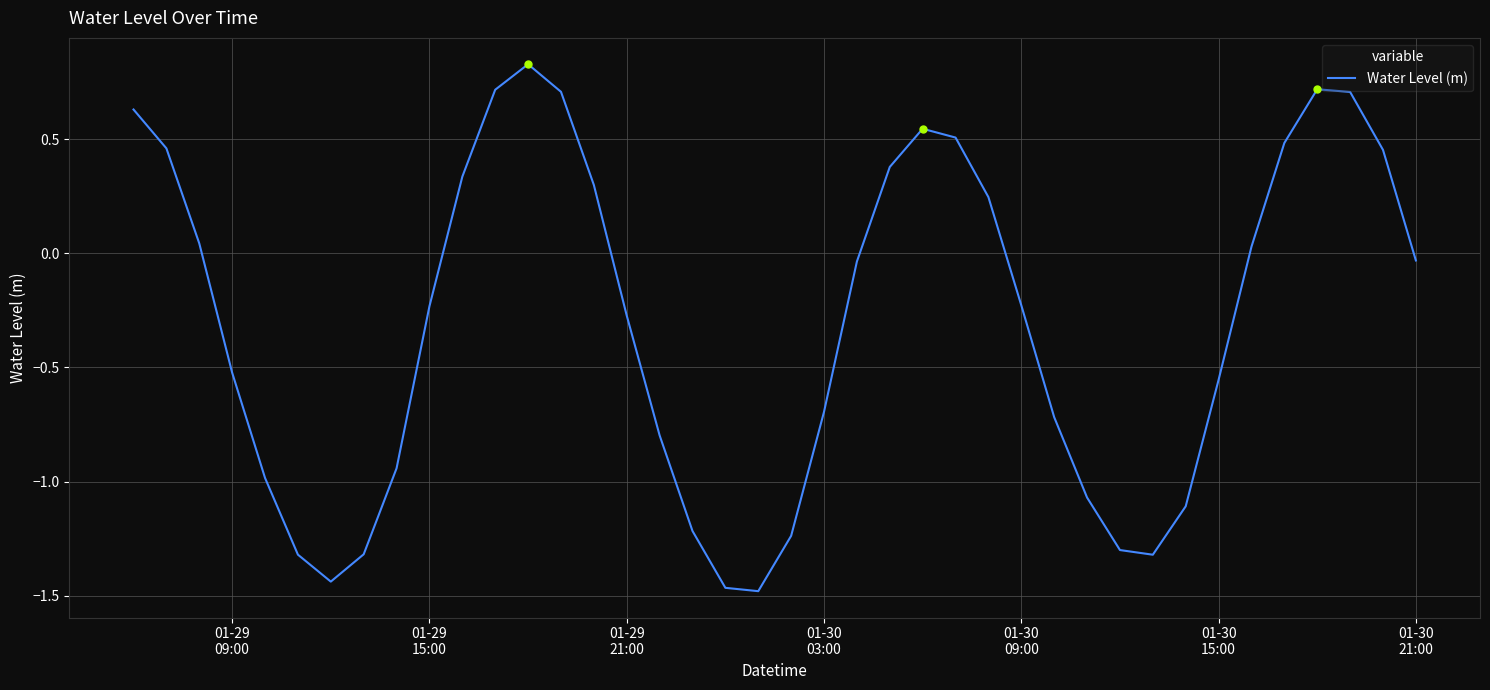

What is the greatest value displayed?

0.8